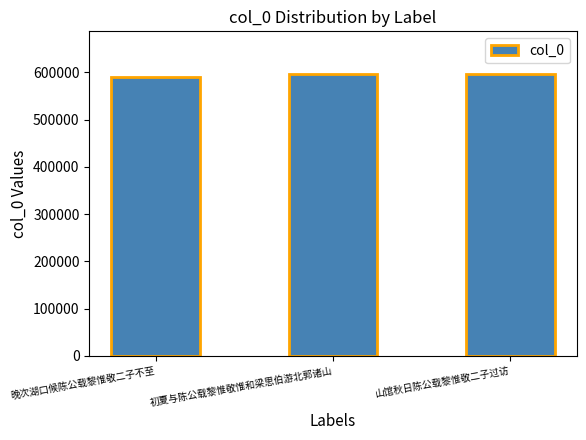

What is the smallest value displayed?

591422